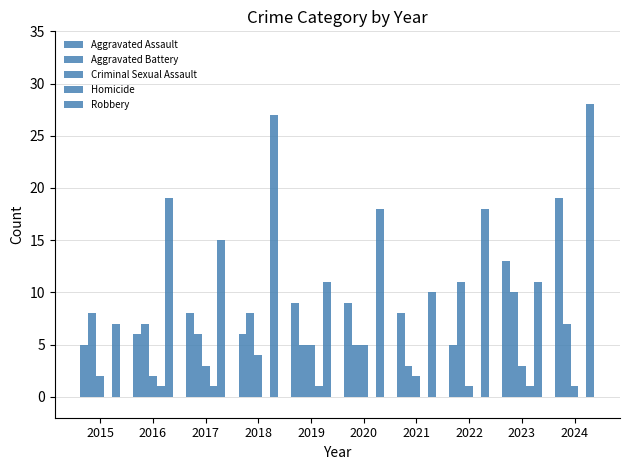

What is the difference between the Aggravated Assault values at 2020 and 2016?

3